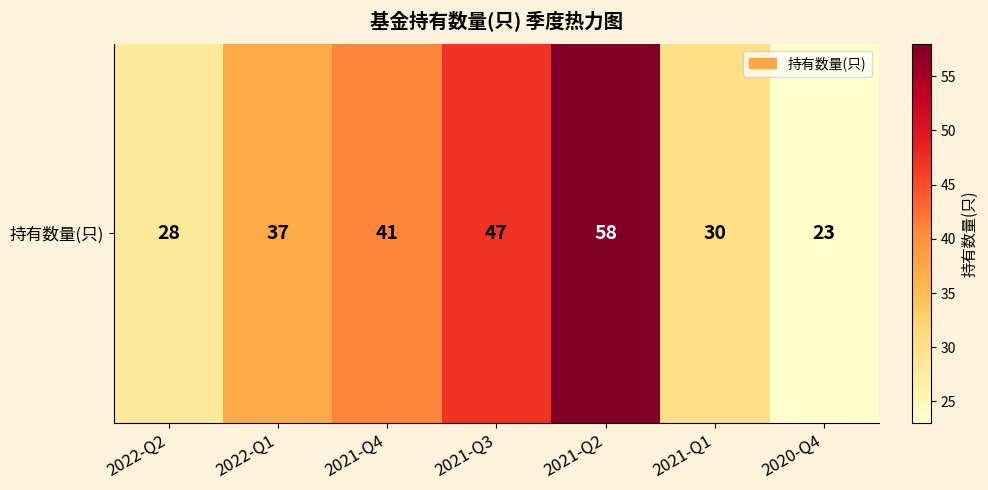

What is the maximum value shown in the chart?

58